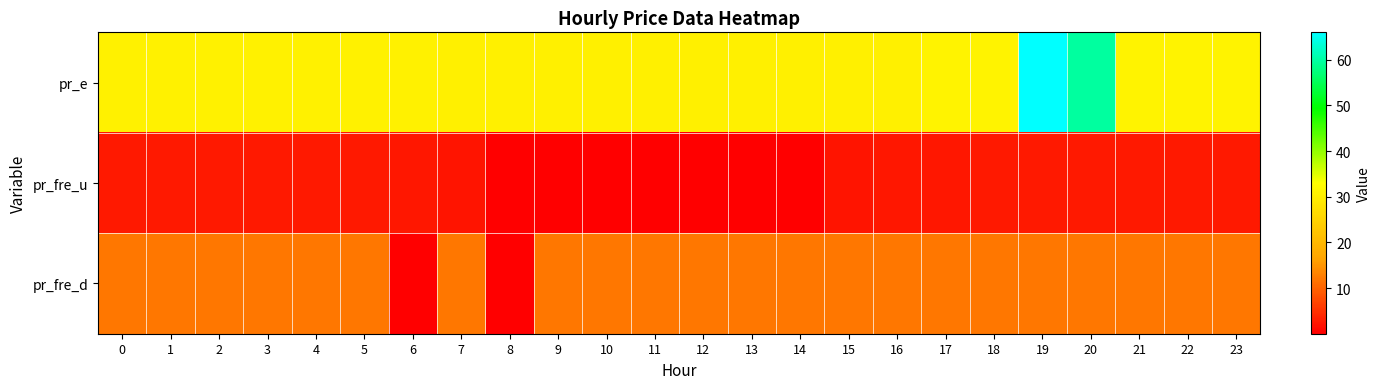

Reading right to left, extract all data points from this chart.

pr_e: 23=30.8	22=30.8	21=30.8	20=59.8	19=66.0	18=30.8	17=30.8	16=30.3	15=30.2	14=30.2	13=30.2	12=30.2	11=30.2	10=30.2	9=30.2	8=30.2	7=30.2	6=30.5	5=30.5	4=30.5	3=30.5	2=30.5	1=30.5	0=30.5
pr_fre_u: 23=2.7	22=2.7	21=2.7	20=2.7	19=2.7	18=2.7	17=2.5	16=2.5	15=2.3	14=0.0	13=0.0	12=0.0	11=0.0	10=0.0	9=0.0	8=0.0	7=2.3	6=2.5	5=2.7	4=2.7	3=2.7	2=2.7	1=2.7	0=2.7
pr_fre_d: 23=12.0	22=12.0	21=12.0	20=12.0	19=12.0	18=12.0	17=12.0	16=12.0	15=12.0	14=12.0	13=12.0	12=12.0	11=12.0	10=12.0	9=12.0	8=0.0	7=12.0	6=0.0	5=12.0	4=12.0	3=12.0	2=12.0	1=12.0	0=12.0